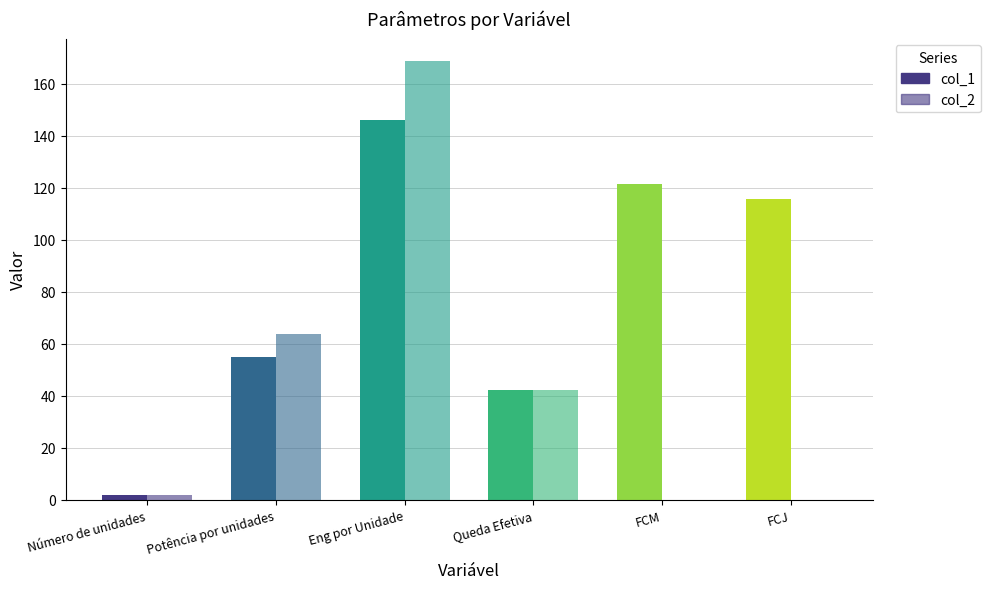

What is the value of the col_1 bar at the 2nd from the left?

55.0